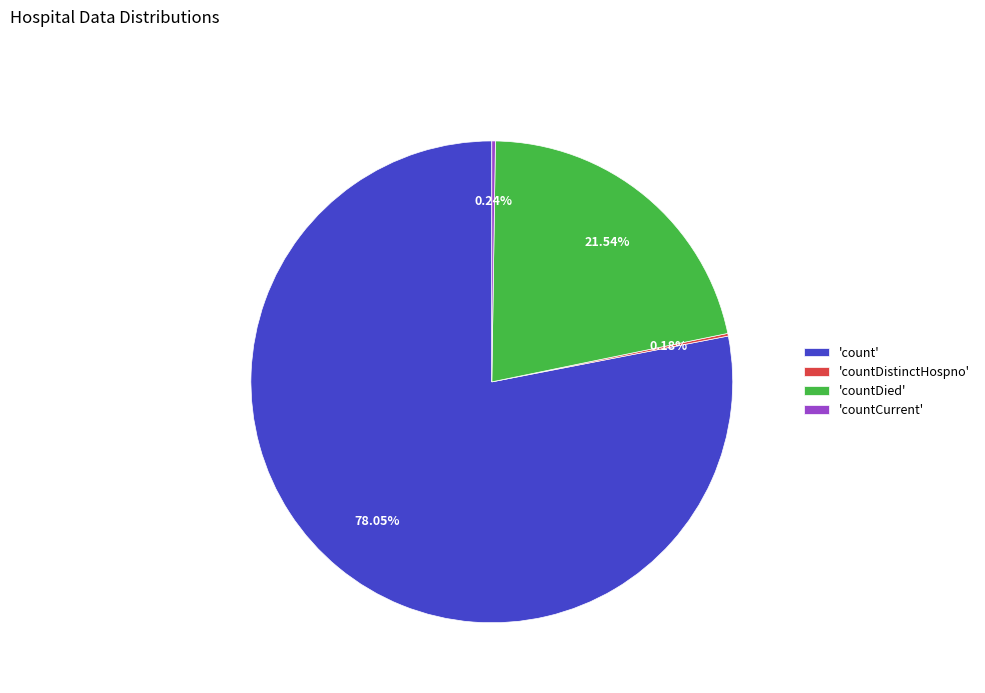

Which category has the biggest portion of the pie?

'count'